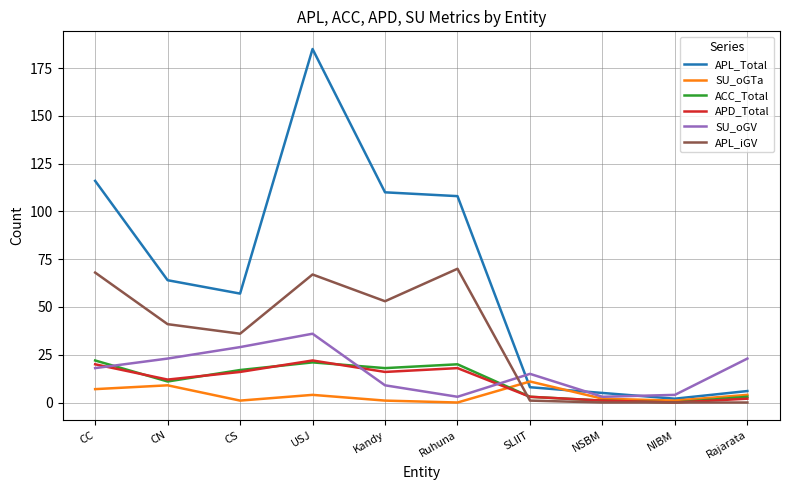

Where is APL_iGV nearest to the value 35?

CS